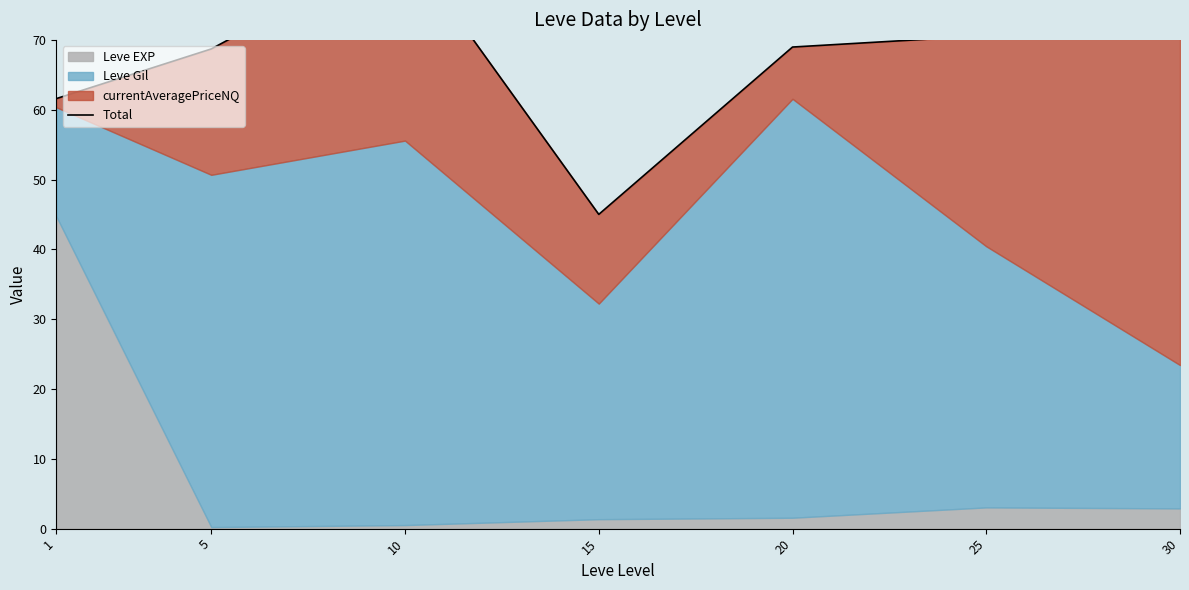

True or false: there are more than 0 points higher than both neighbors.

True